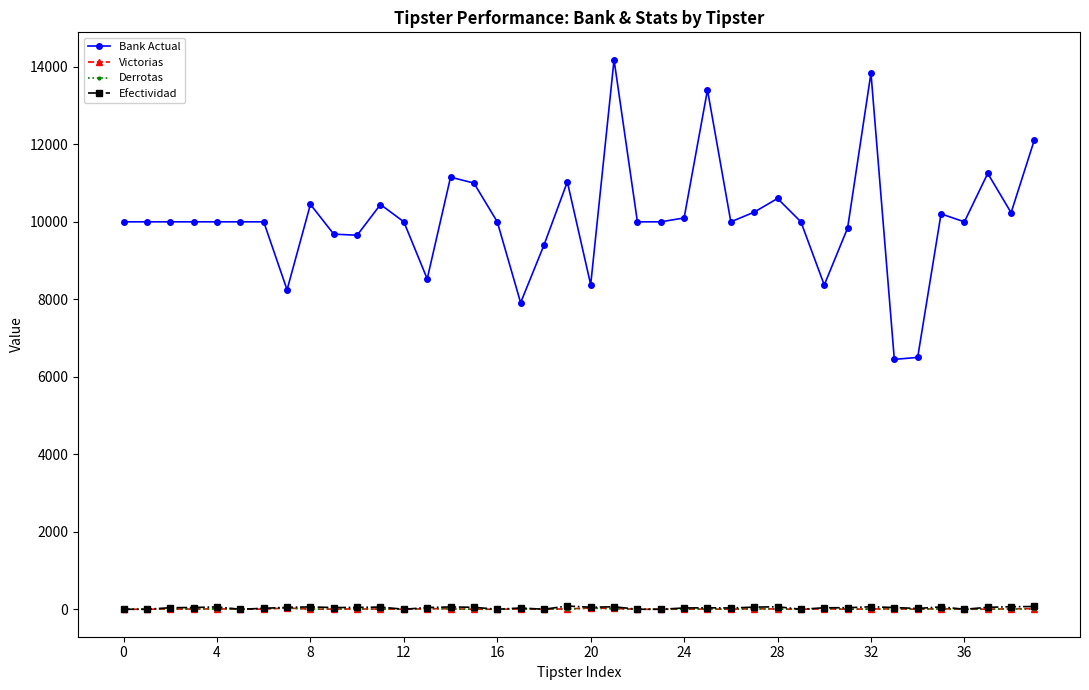

True or false: Victorias and Bank Actual intersect in this chart.

False